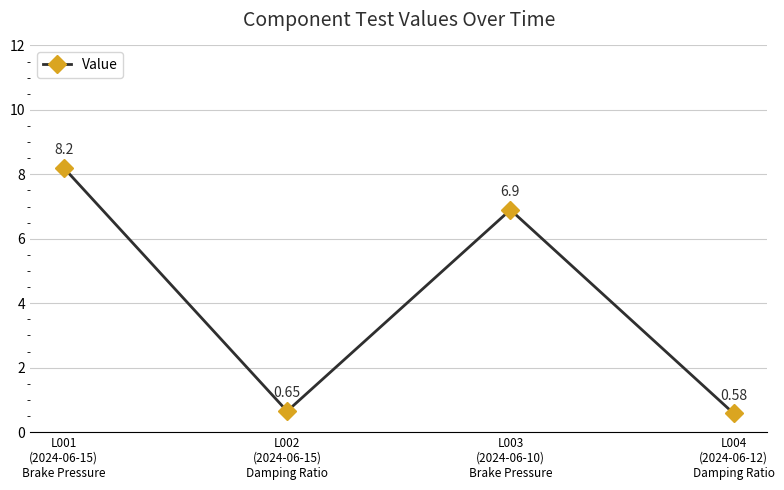

Which has a higher value, L002
(2024-06-15)
Damping Ratio or L001
(2024-06-15)
Brake Pressure?

L001
(2024-06-15)
Brake Pressure